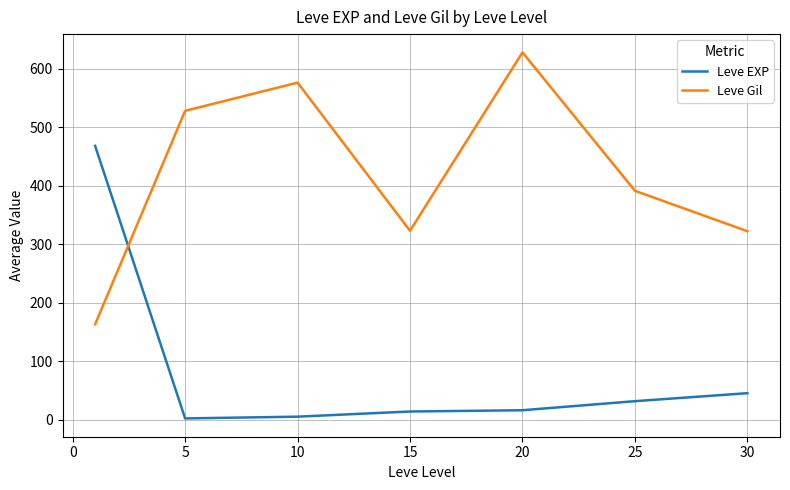

What is the minimum value shown in the chart?

2.3